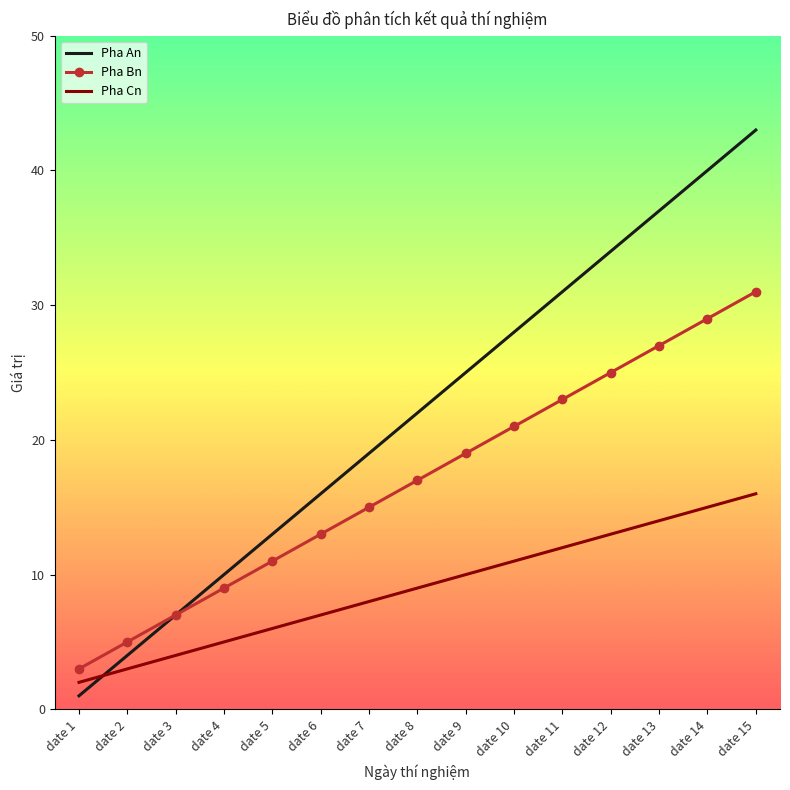

List the labels in order of Pha Cn value, largest first.

date 15, date 14, date 13, date 12, date 11, date 10, date 9, date 8, date 7, date 6, date 5, date 4, date 3, date 2, date 1